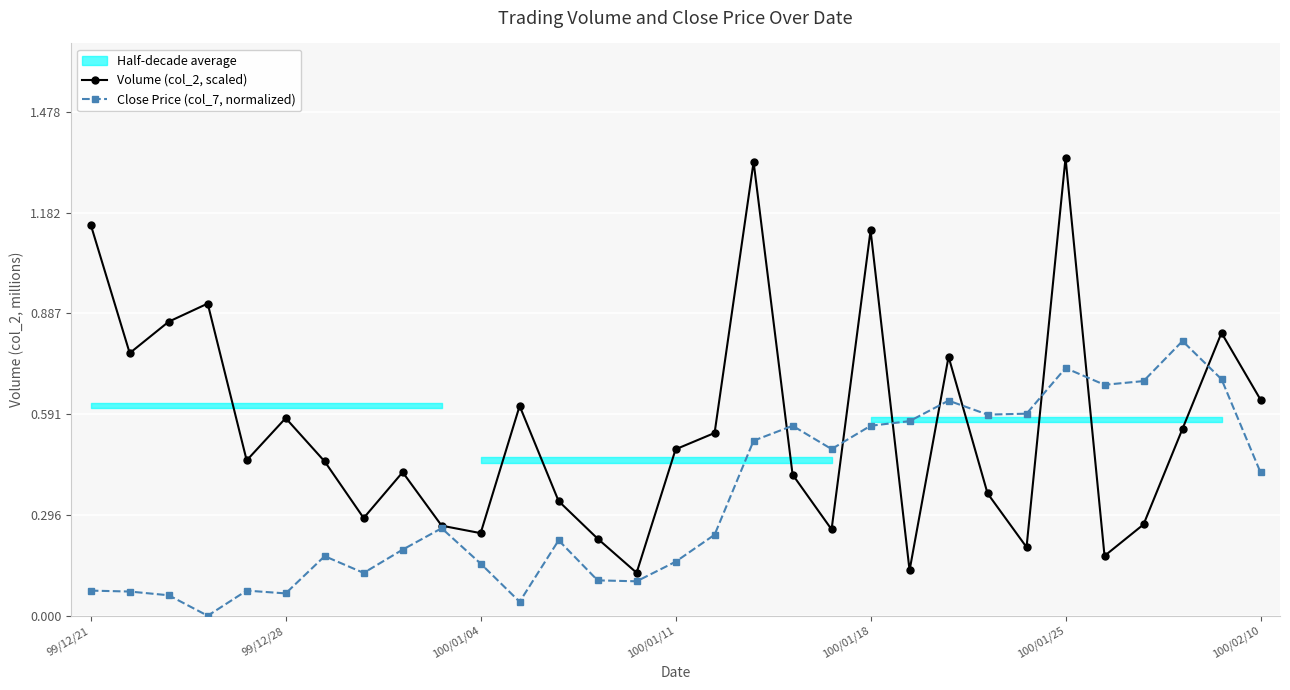

What is the value of the Volume (col_2, scaled) point at the 3rd from the left?

0.9